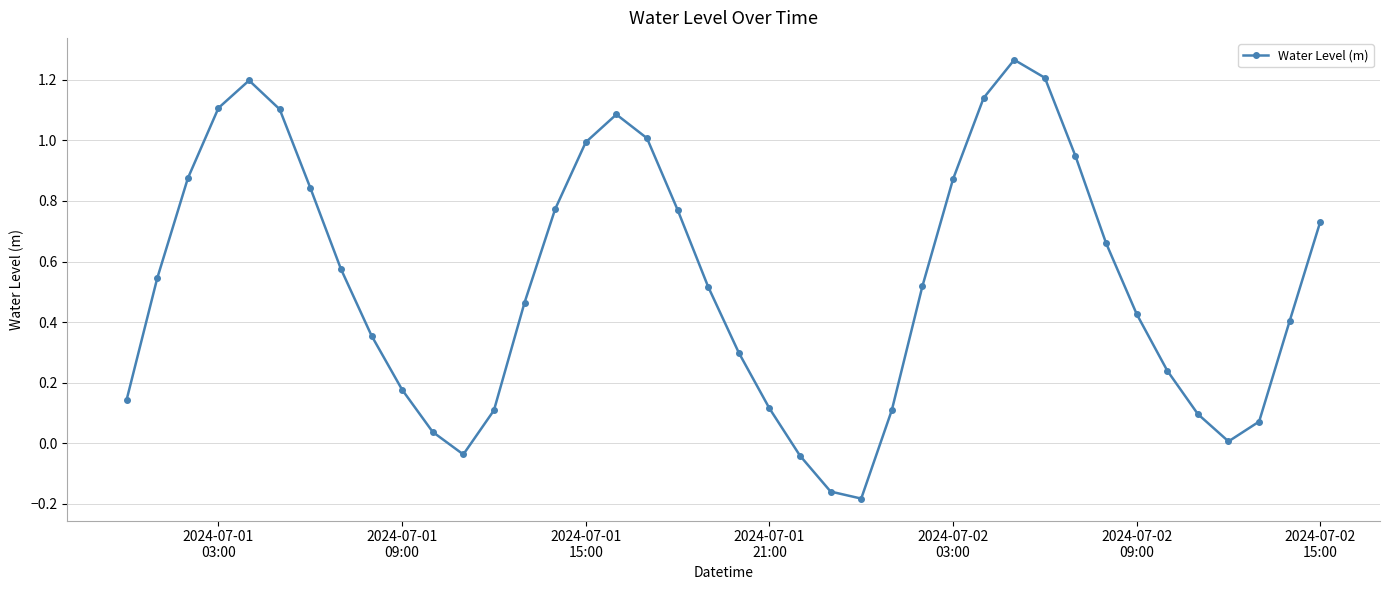

True or false: the data has more than 1 interior local peaks.

True